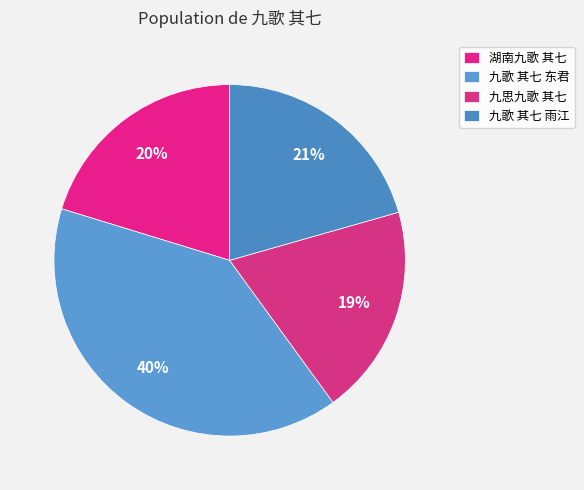

The 湖南九歌 其七 slice represents 28% of the pie. True or false?

False